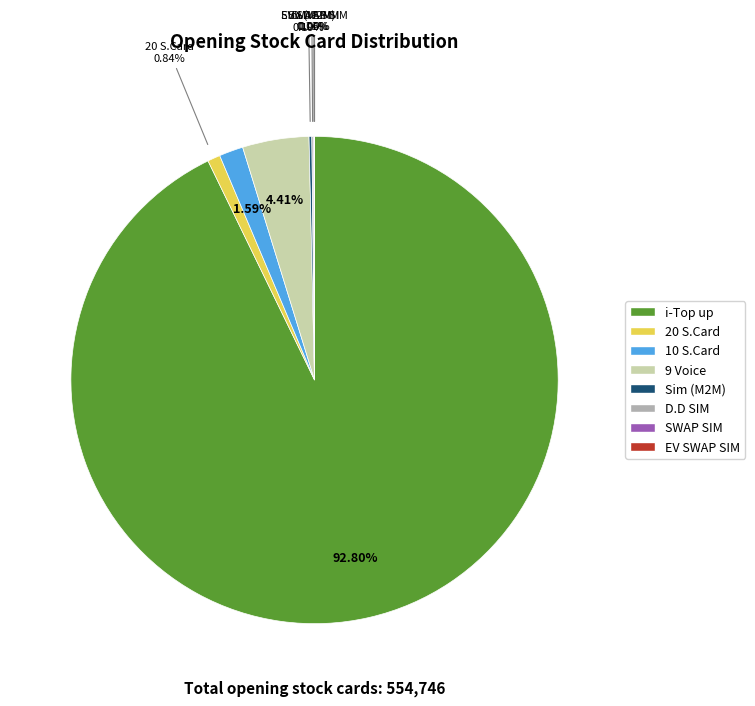

Does any single category account for the majority?

Yes